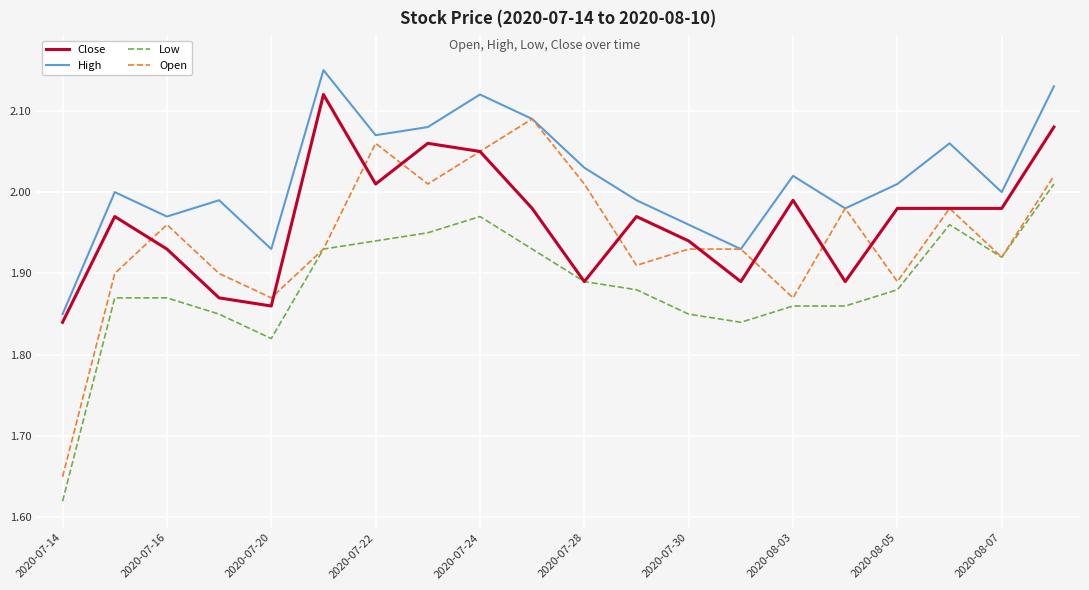

Which series has the largest total across all categories?

High